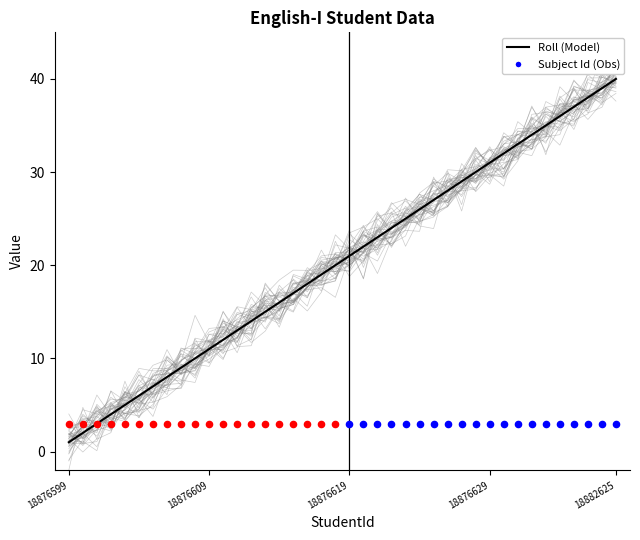

What is the ratio of the value at 18876630 to the value at 18876629?

1.0